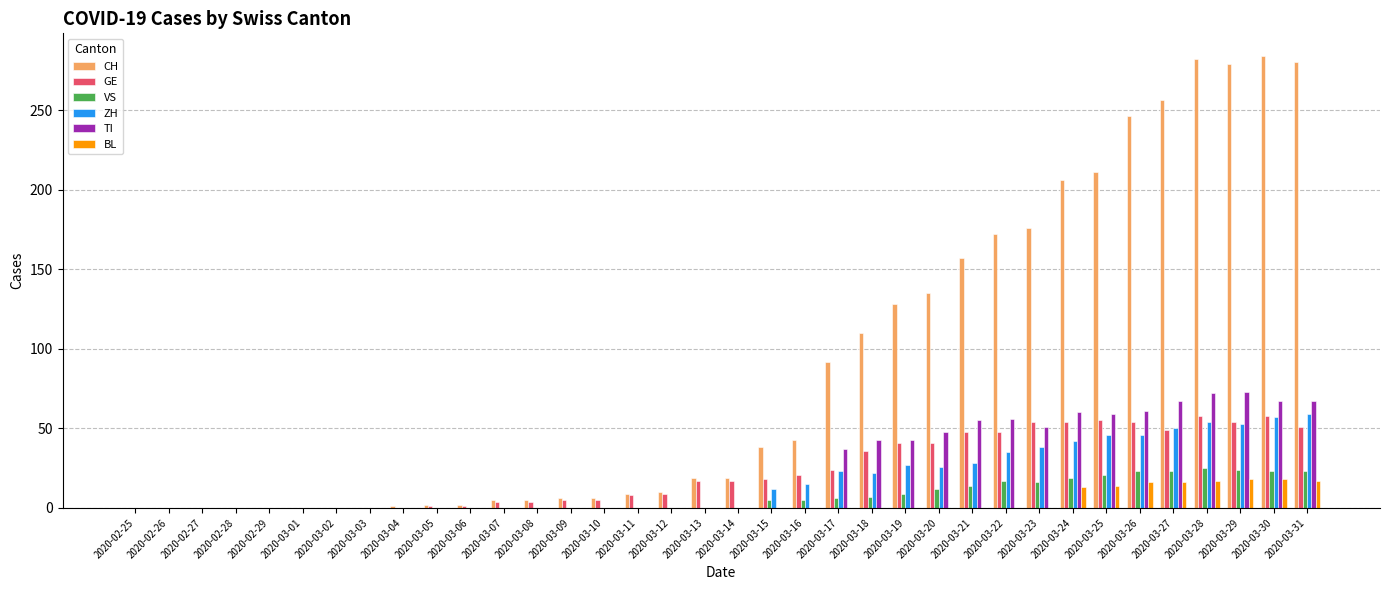

The GE series shows 11 at 2020-03-16. True or false?

False